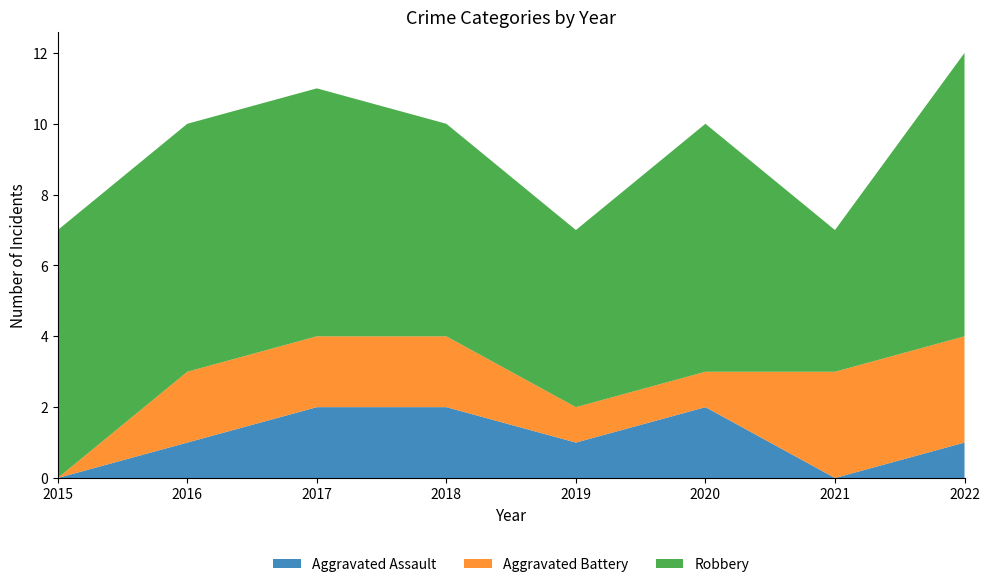

Reading left to right, list all the values displayed in this chart.

Aggravated Assault: 0	1	2	2	1	2	0	1
Aggravated Battery: 0	2	2	2	1	1	3	3
Robbery: 7	7	7	6	5	7	4	8